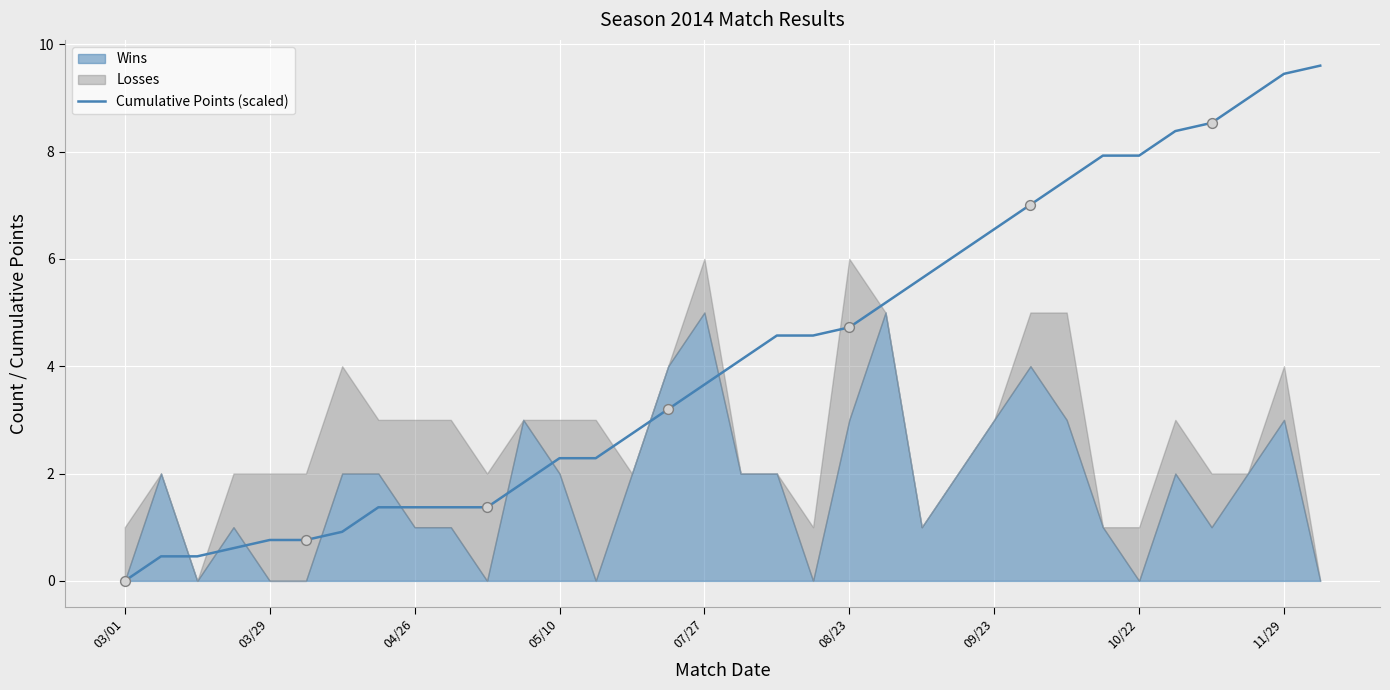

True or false: Cumulative Points (scaled) has a value of 0.0 at 03/01.

True